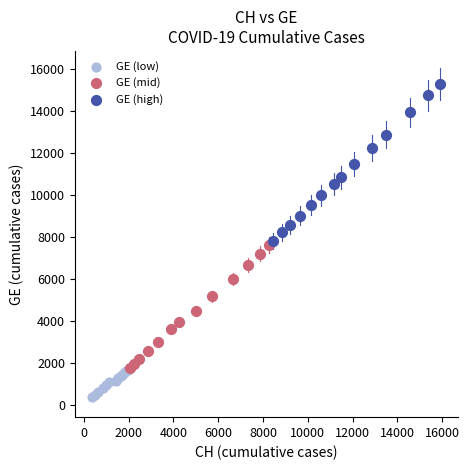

Which series contains the lowest Y value?

GE (low)